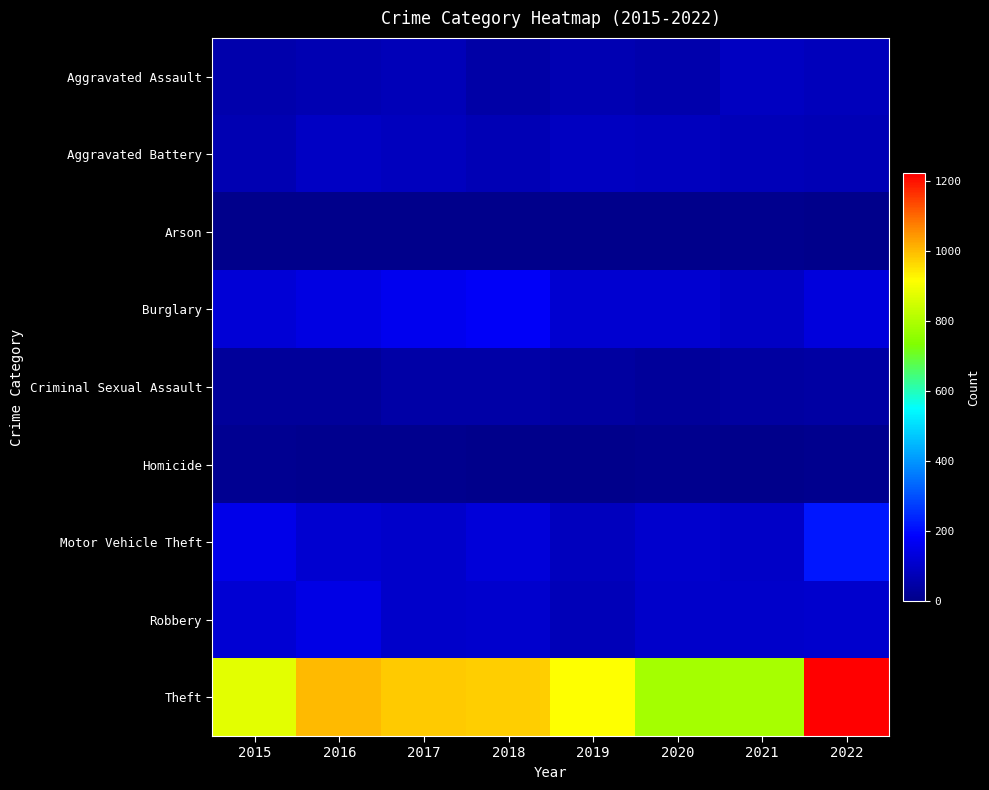

Which has a higher value, 2018 or 2022?

2022